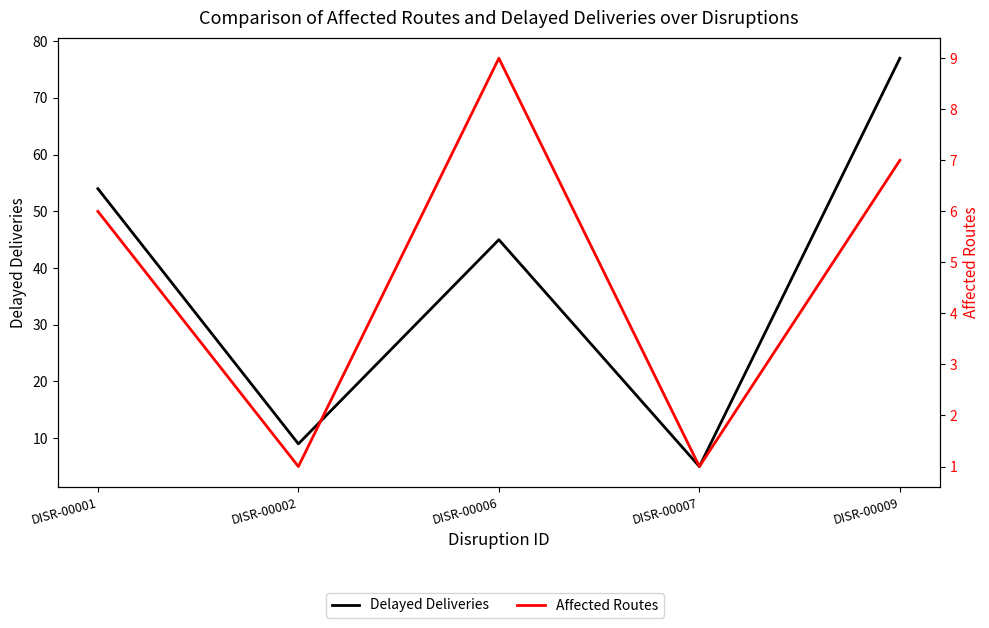

What is the difference between the Delayed Deliveries values at DISR-00007 and DISR-00002?

4